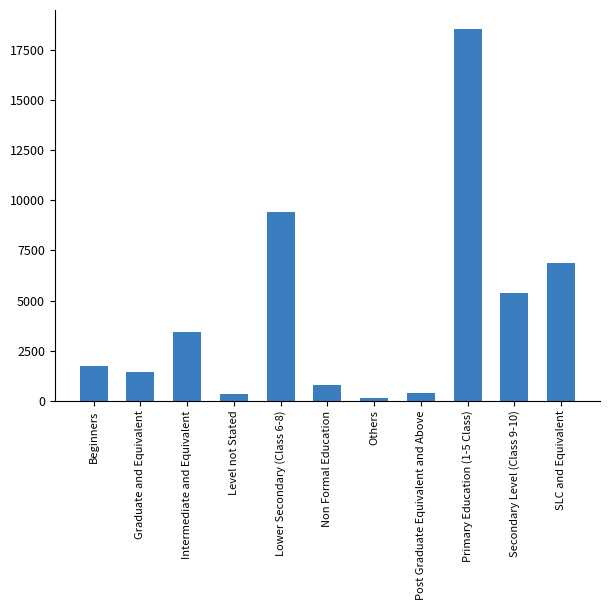

Which category has the lowest value across all series?

Others